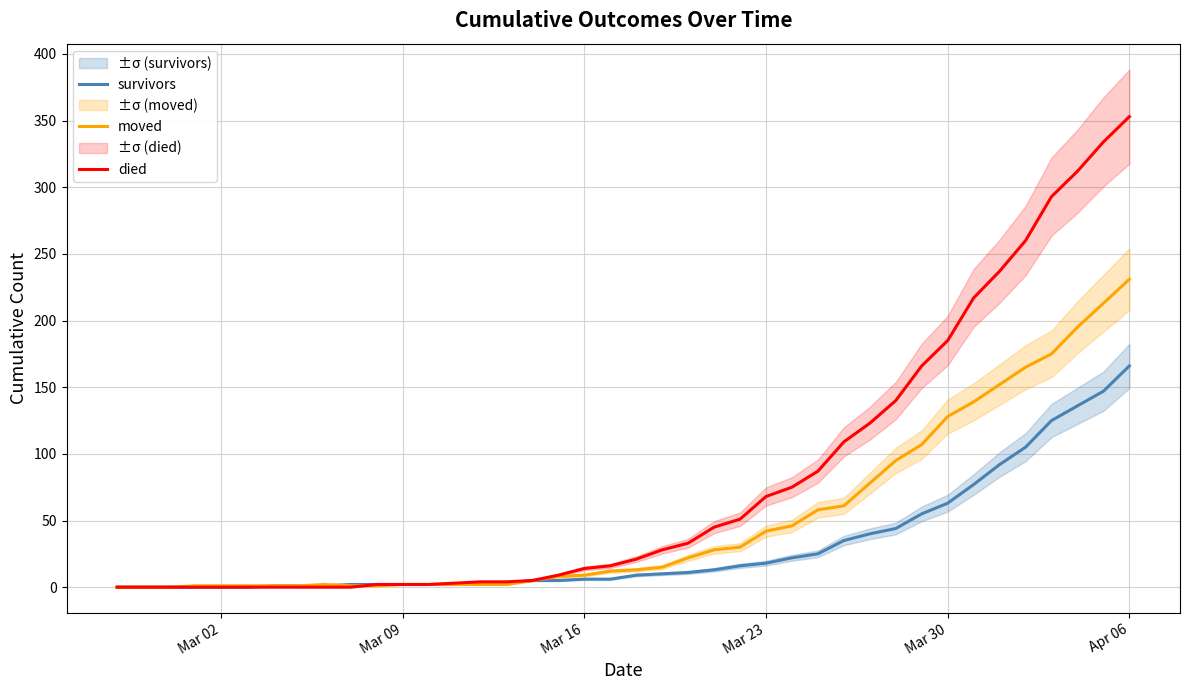

What is the difference between the maximum and second lowest values in the moved series?

231